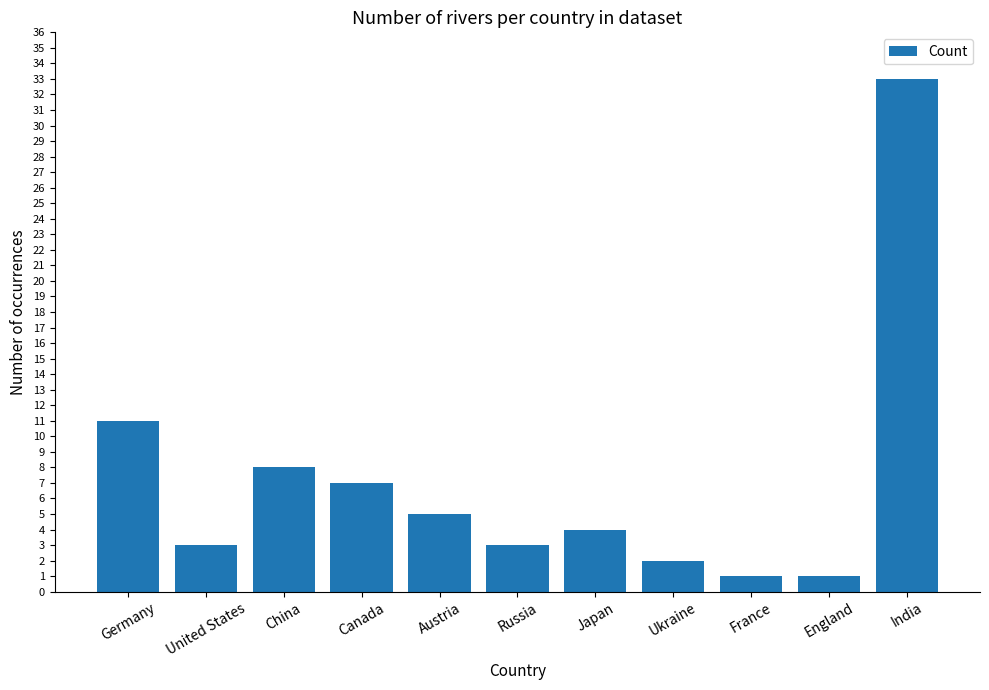

What is the sum of all values?

78